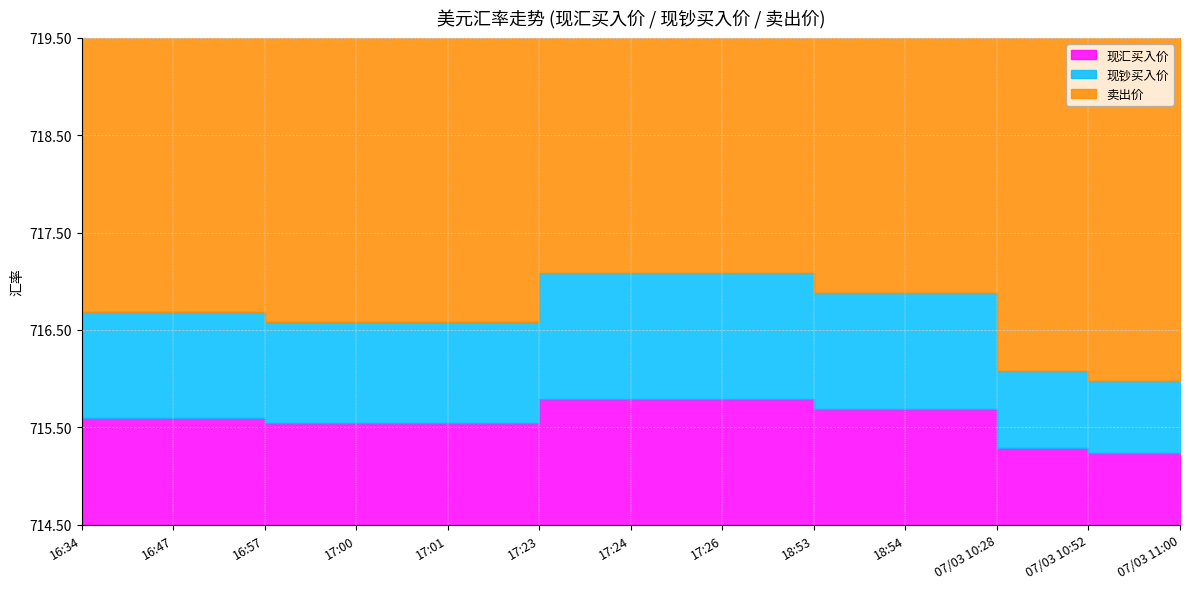

How many lines are shown in the chart?

3